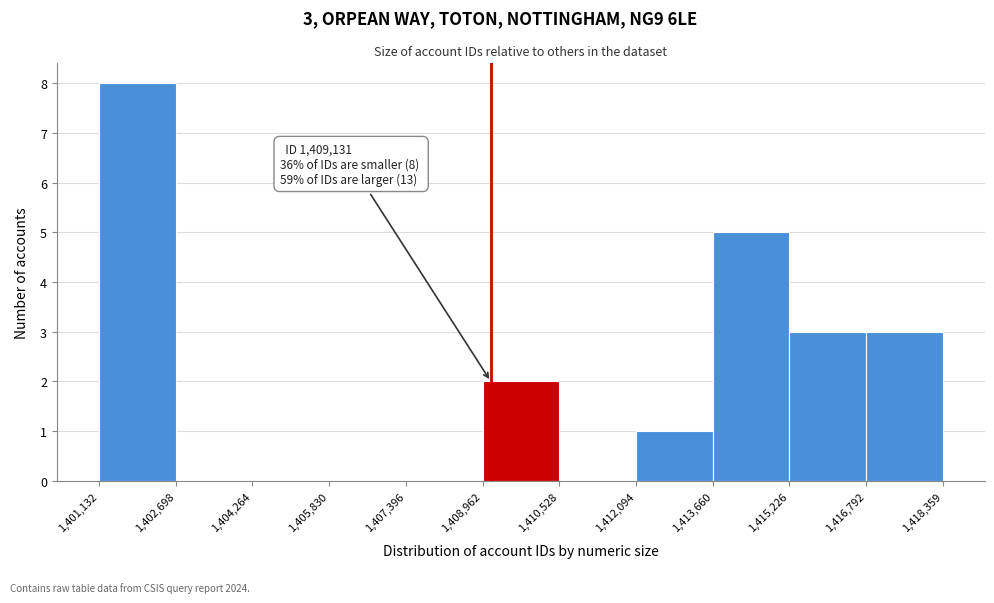

Over which range of the x-axis is the bar tallest?

1,401,132 to 1,402,698